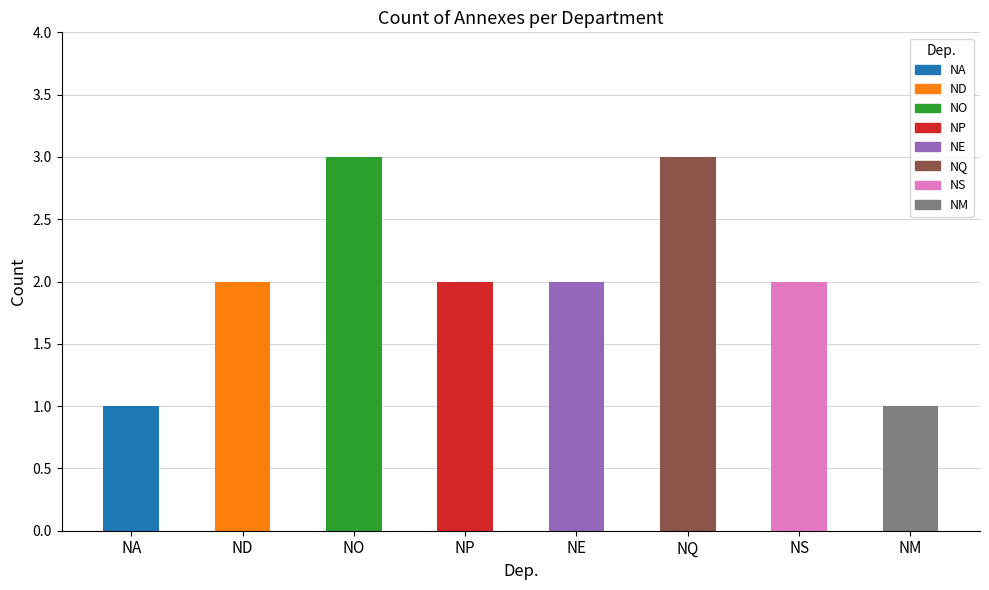

Which has a higher value, ND or NS?

ND